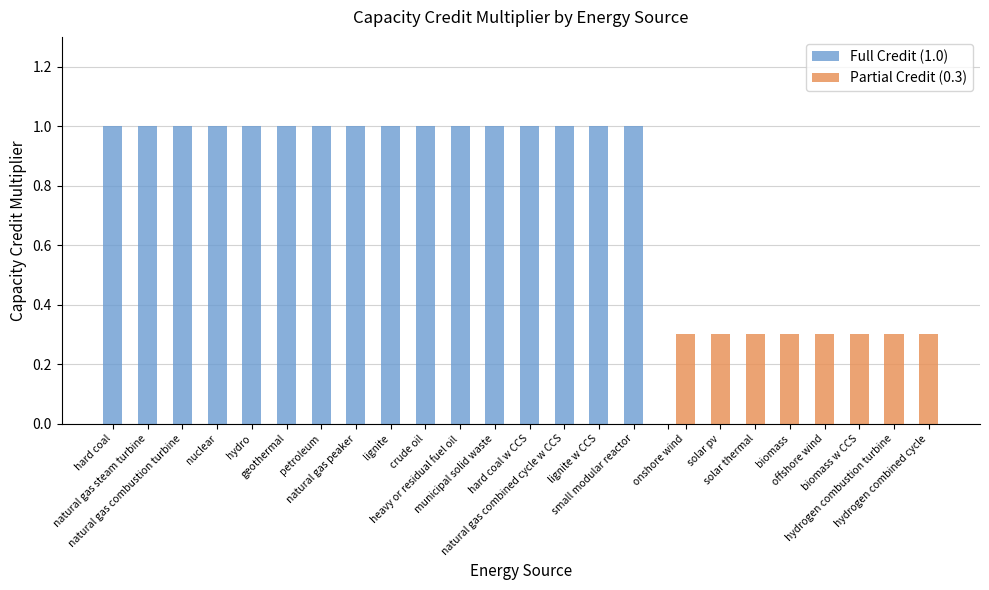

Which has a higher value, natural gas steam turbine or small modular reactor?

natural gas steam turbine